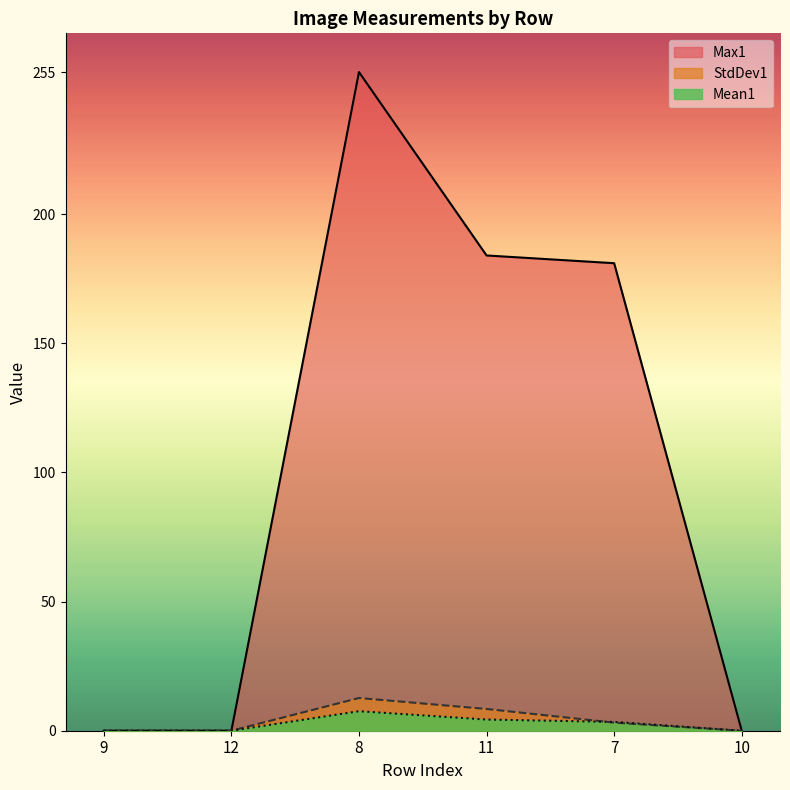

What position from the right is 8?

4